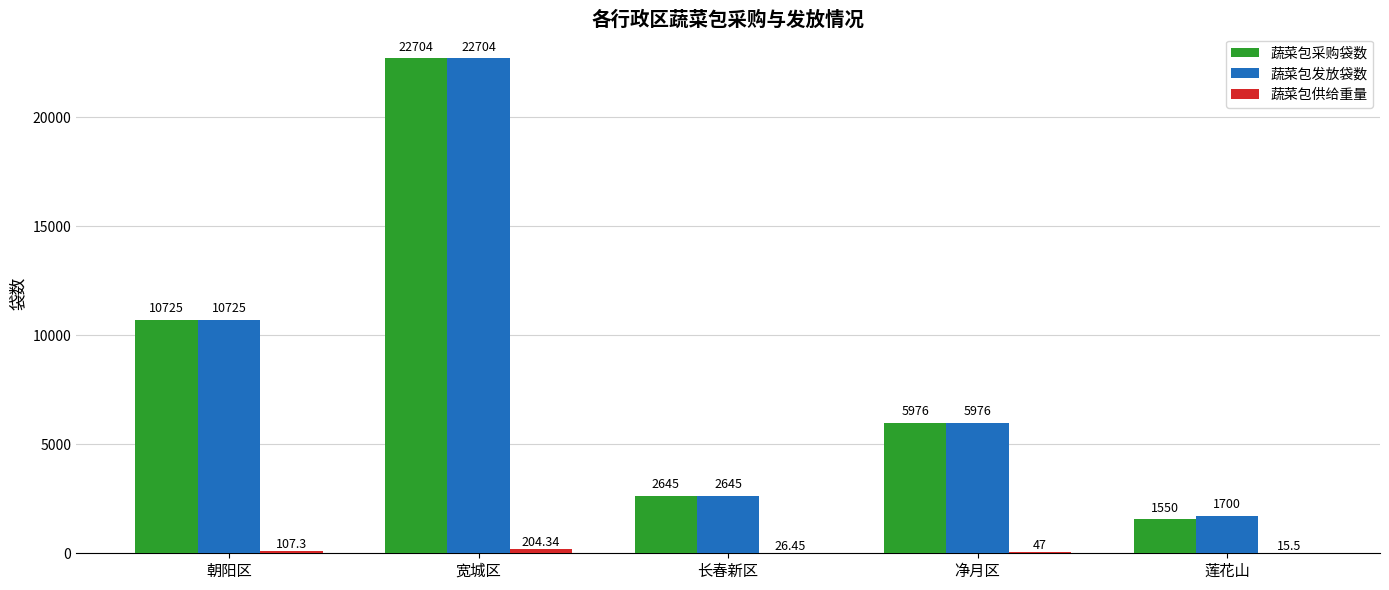

Where is 蔬菜包发放袋数 nearest to the value 12202?

朝阳区